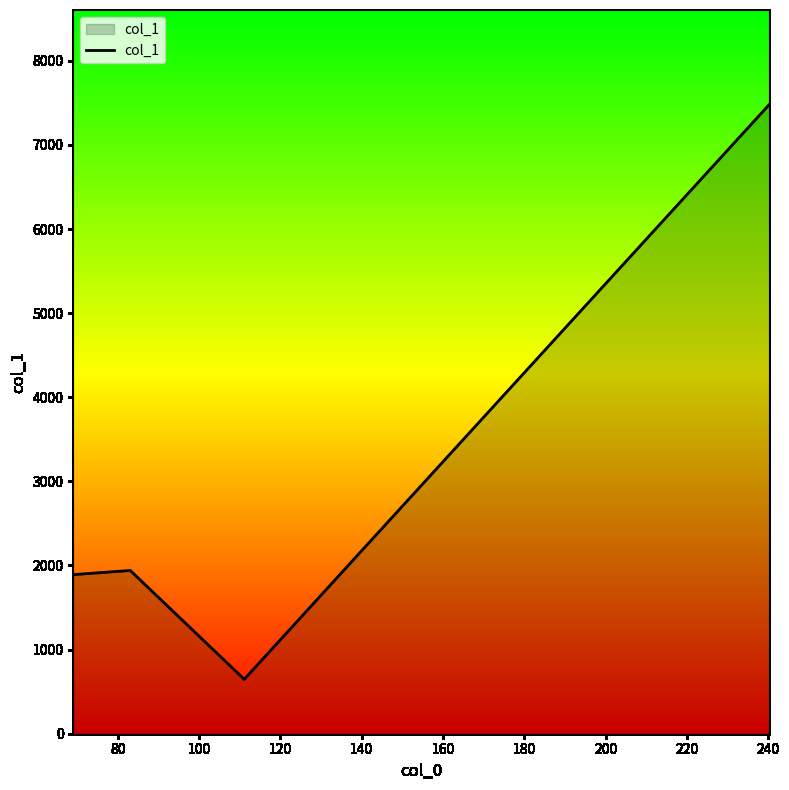

What is the smallest value displayed?

647.0